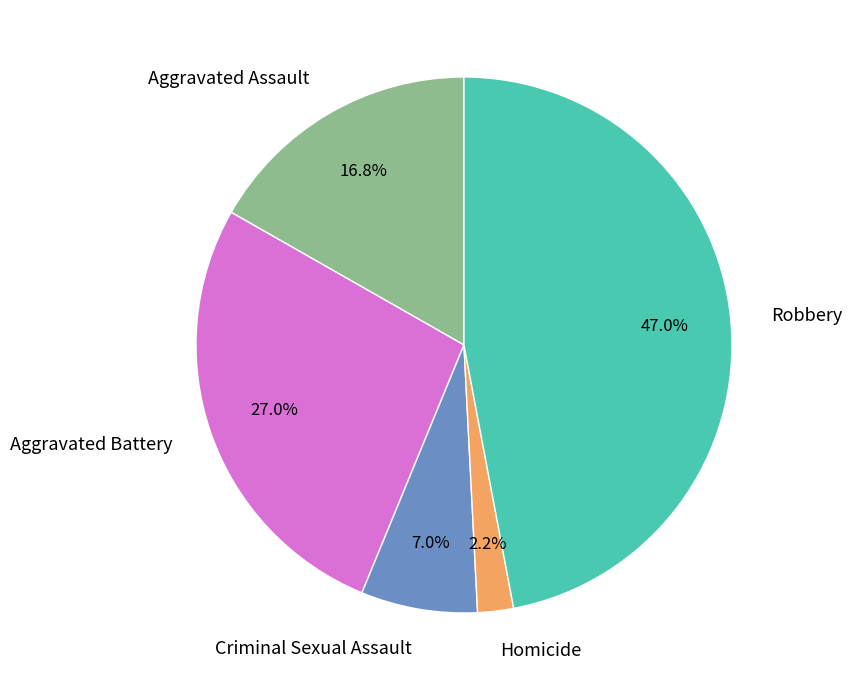

Is there a majority slice in this chart?

No